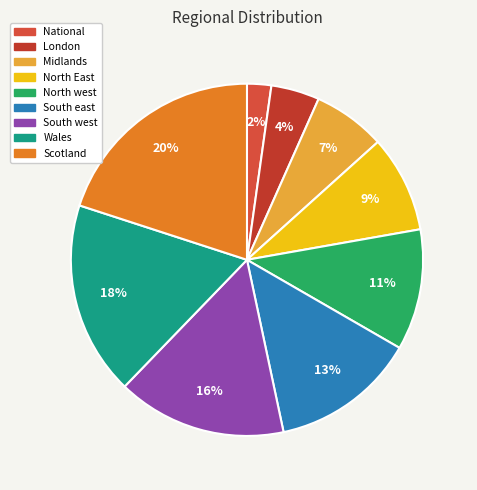

Which slice is the largest?

Scotland